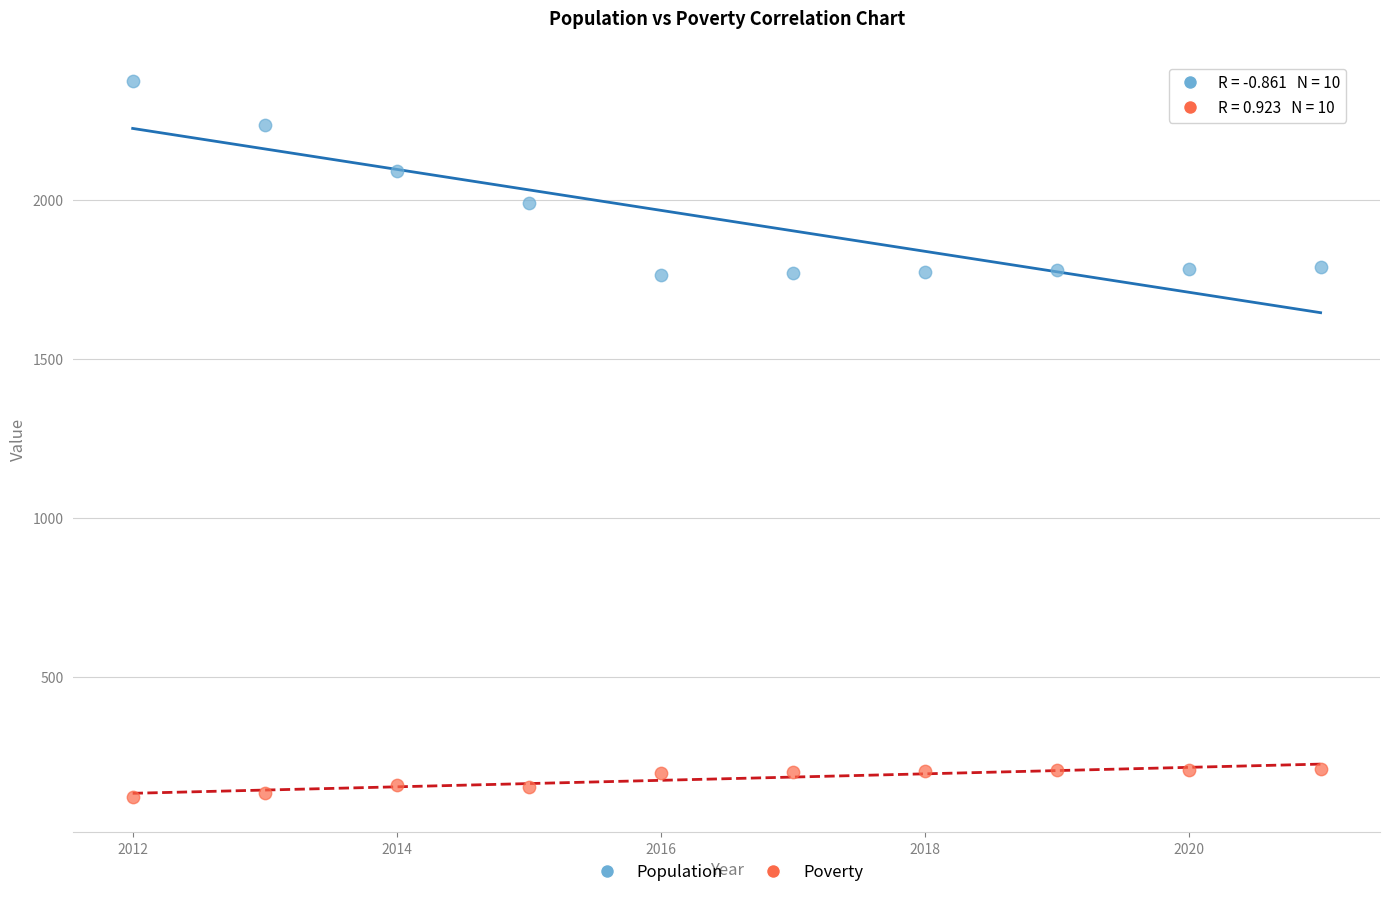

Which series reaches the maximum Y coordinate?

Population